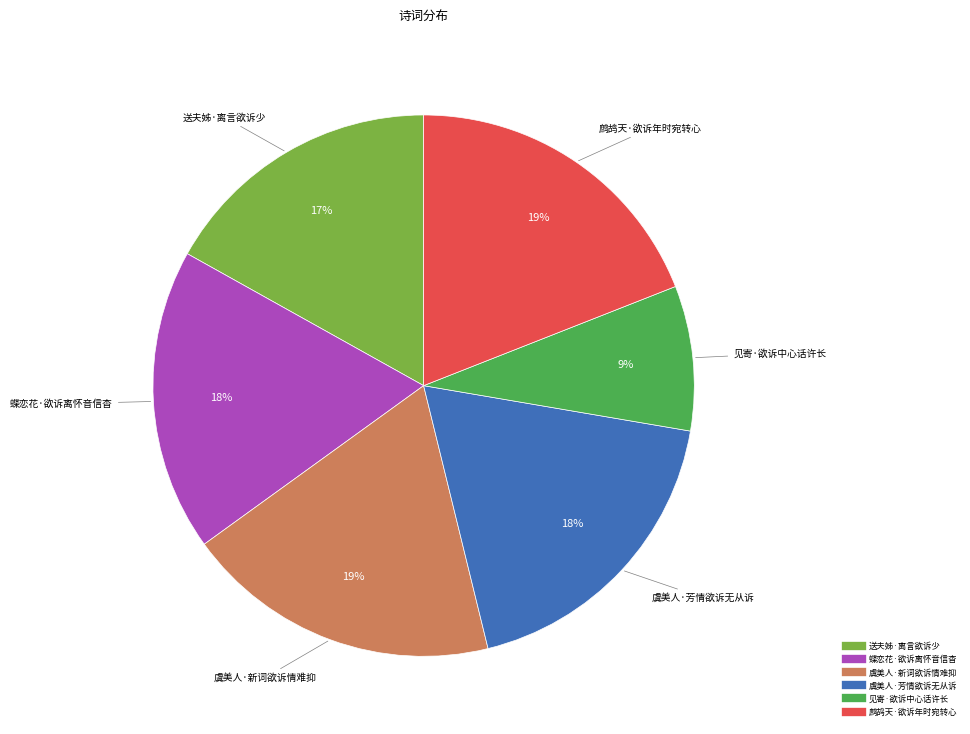

Which category has the smallest portion of the pie?

见寄·欲诉中心话许长